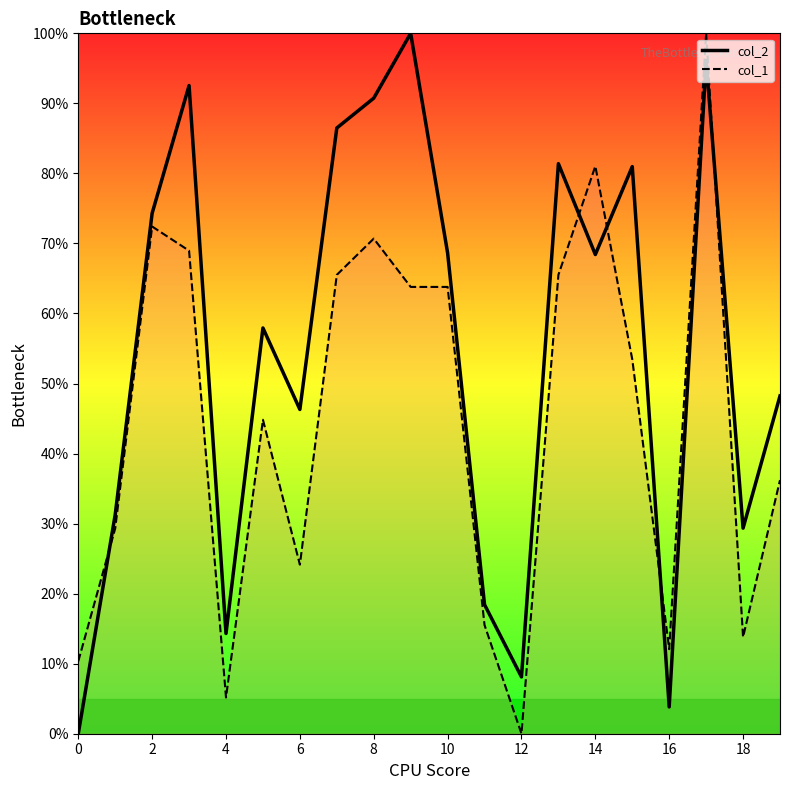

Is this an area chart (filled region under the line)?

No